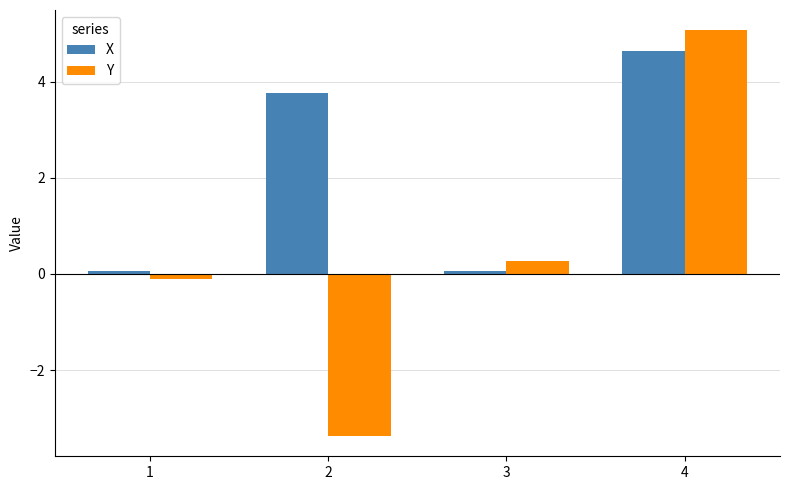

Between 1 and 3, which series saw the biggest shift?

Y